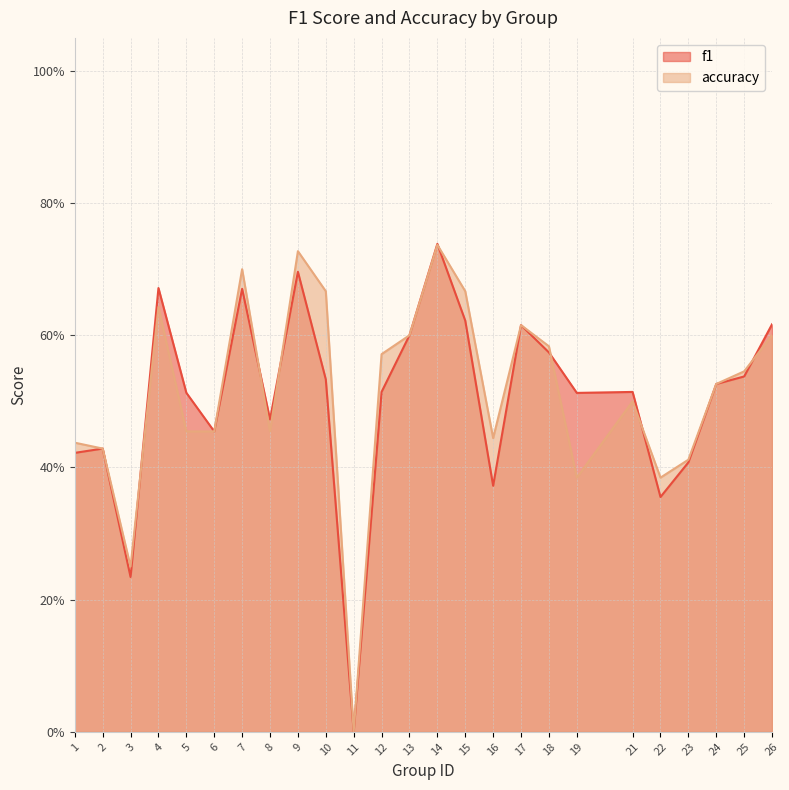

What is the difference between the maximum and second lowest values in the f1 series?

0.5